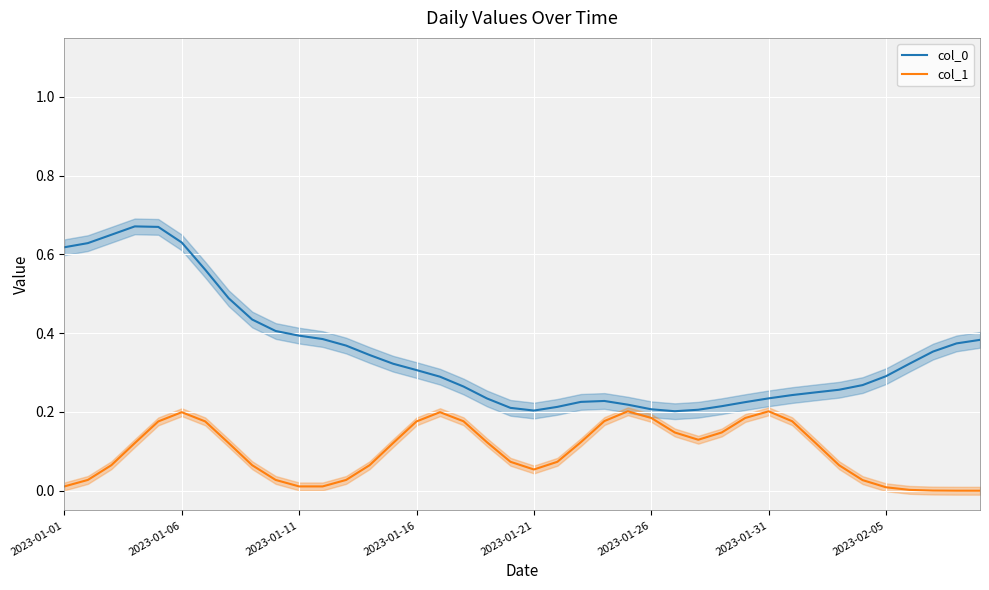

Reading left to right, transcribe all the data shown in this chart.

col_0: 0.6	0.6	0.7	0.7	0.7	0.6	0.6	0.5	0.4	0.4	0.4	0.4	0.4	0.3	0.3	0.3	0.3	0.3	0.2	0.2	0.2	0.2	0.2	0.2	0.2	0.2	0.2	0.2	0.2	0.2	0.2	0.2	0.2	0.3	0.3	0.3	0.3	0.4	0.4	0.4
col_1: 0.0	0.0	0.1	0.1	0.2	0.2	0.2	0.1	0.1	0.0	0.0	0.0	0.0	0.1	0.1	0.2	0.2	0.2	0.1	0.1	0.1	0.1	0.1	0.2	0.2	0.2	0.1	0.1	0.1	0.2	0.2	0.2	0.1	0.1	0.0	0.0	0.0	0.0	0.0	0.0